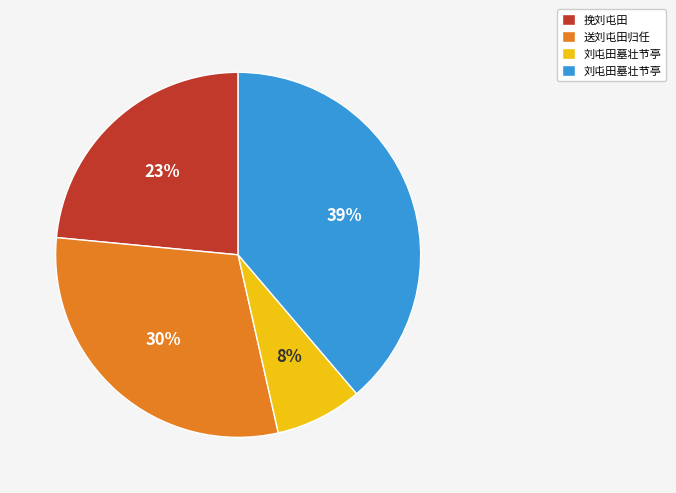

To the nearest percent, what is the average slice percentage?

25%